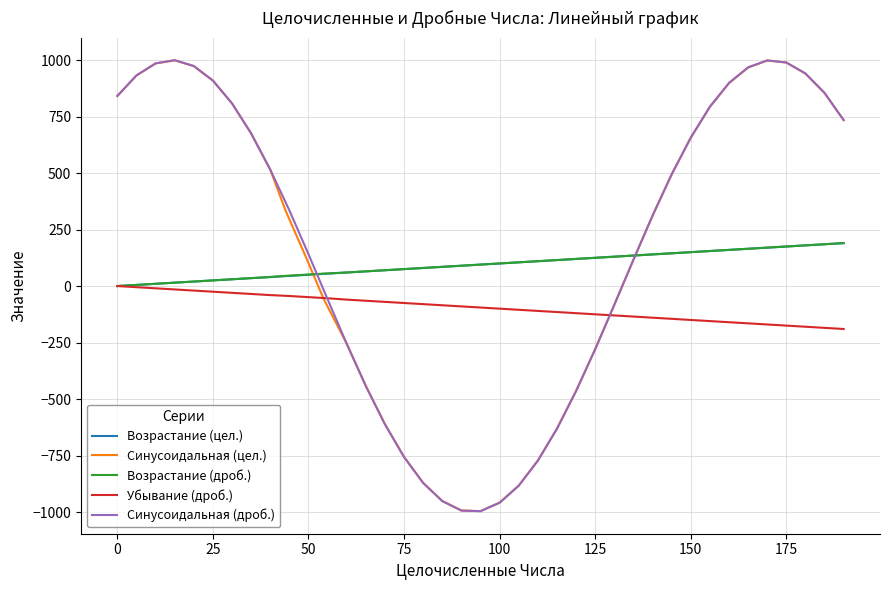

Reading left to right, what are all the values shown in this chart?

Возрастание (цел.): 0.0	5.0	10.0	15.0	20.0	25.0	30.0	35.0	40.0	44.0	49.0	54.0	60.0	65.0	70.0	75.0	80.0	85.0	90.0	95.0	100.0	105.0	110.0	115.0	120.0	125.0	130.0	135.0	140.0	145.0	150.0	155.0	160.0	165.0	170.0	175.0	180.0	185.0	190.0
Синусоидальная (цел.): 841.0	932.0	985.0	999.0	973.0	909.0	808.0	675.0	515.0	334.0	141.0	-58.0	-255.0	-442.0	-611.0	-756.0	-871.0	-951.0	-993.0	-996.0	-958.0	-883.0	-772.0	-631.0	-464.0	-279.0	-83.0	116.0	311.0	494.0	656.0	793.0	898.0	967.0	998.0	989.0	940.0	854.0	734.0
Возрастание (дроб.): 0.0	5.0	10.0	15.0	20.0	25.0	30.0	35.0	40.0	45.0	50.0	55.0	60.0	65.0	70.0	75.0	80.0	85.0	90.0	95.0	100.0	105.0	110.0	115.0	120.0	125.0	130.0	135.0	140.0	145.0	150.0	155.0	160.0	165.0	170.0	175.0	180.0	185.0	190.0
Убывание (дроб.): 0.0	-5.0	-10.0	-15.0	-20.0	-25.0	-30.0	-35.0	-40.0	-44.0	-49.0	-54.0	-60.0	-65.0	-70.0	-75.0	-80.0	-85.0	-90.0	-95.0	-100.0	-105.0	-110.0	-115.0	-120.0	-125.0	-130.0	-135.0	-140.0	-145.0	-150.0	-155.0	-160.0	-165.0	-170.0	-175.0	-180.0	-185.0	-190.0
Синусоидальная (дроб.): 841.5	932.0	985.4	999.6	973.8	909.3	808.5	675.5	515.5	335.0	141.1	-58.4	-255.5	-442.5	-611.9	-756.8	-871.6	-951.6	-993.7	-996.2	-958.9	-883.5	-772.8	-631.3	-464.6	-279.4	-83.1	116.5	311.5	494.1	657.0	793.7	898.7	967.9	998.5	989.4	940.7	854.6	734.4